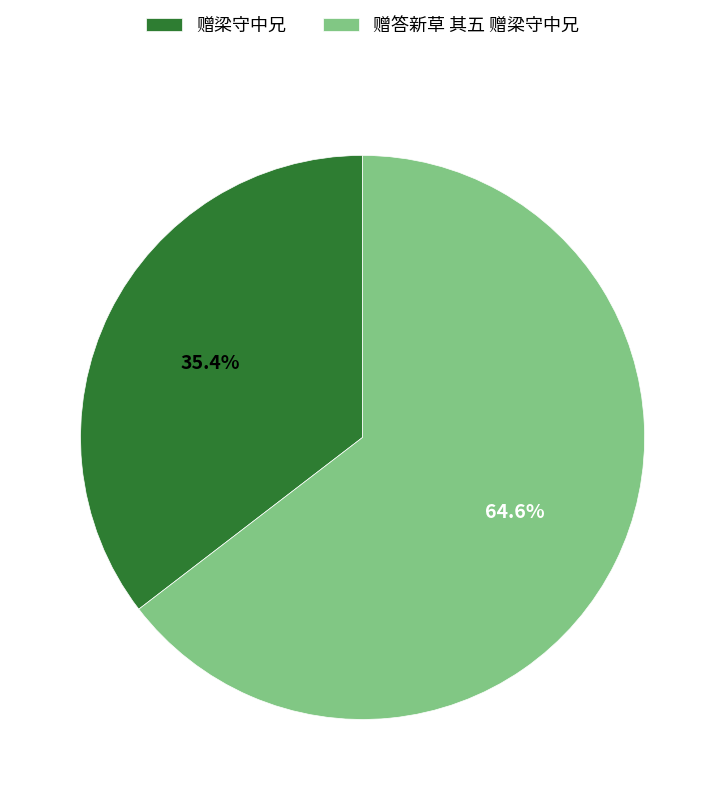

Which slice represents more than half of the pie?

赠答新草 其五 赠梁守中兄